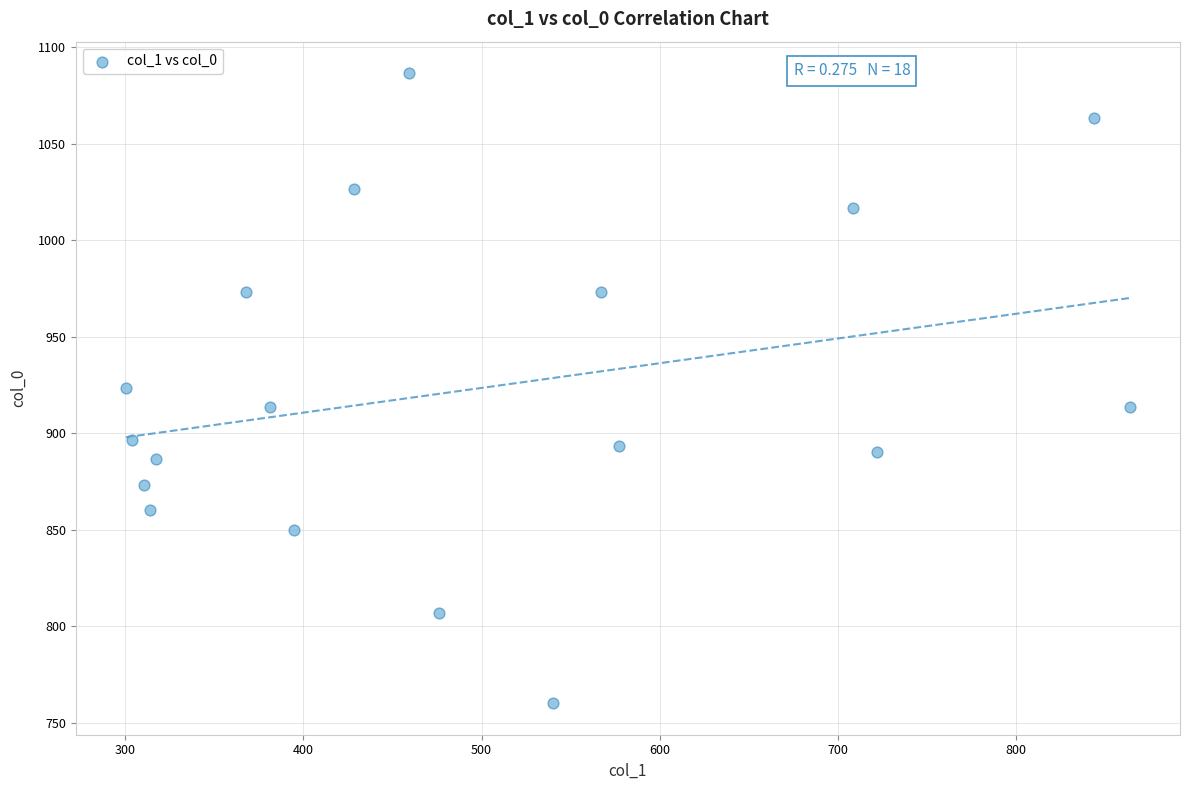

What is the range of Y values (max minus min)?

326.7